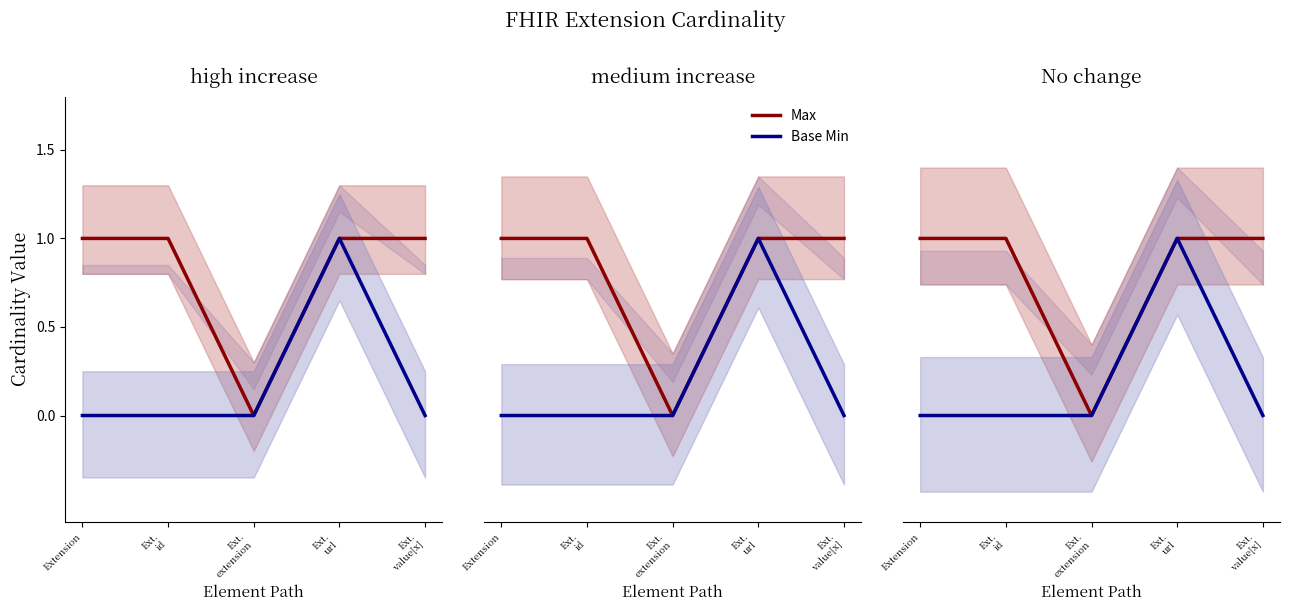

What is the difference between the highest and lowest values at Extension?

1